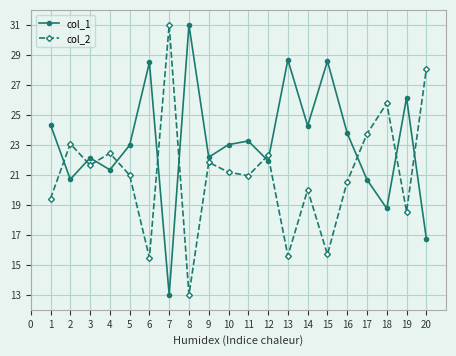

What is the average value of the col_1 series?

23.1